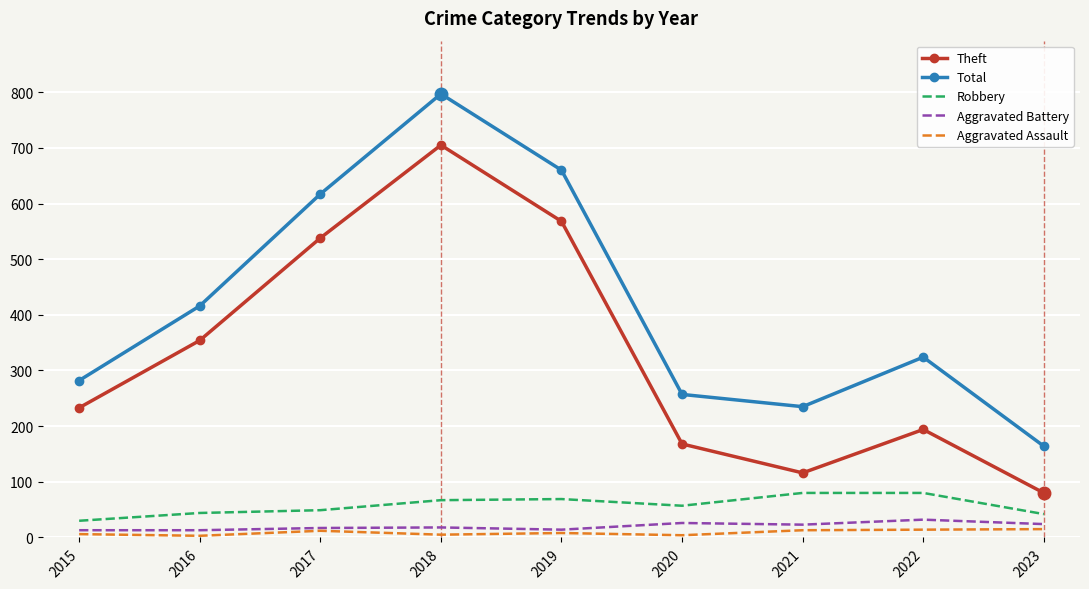

Rank the series by their maximum value, from highest to lowest.

Total, Theft, Robbery, Aggravated Battery, Aggravated Assault